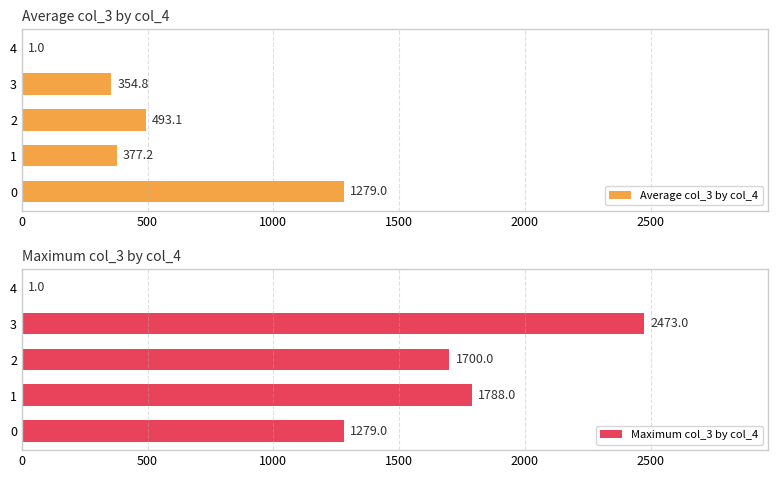

What is the sum of the Maximum col_3 by col_4 values at 4 and 0?

1280